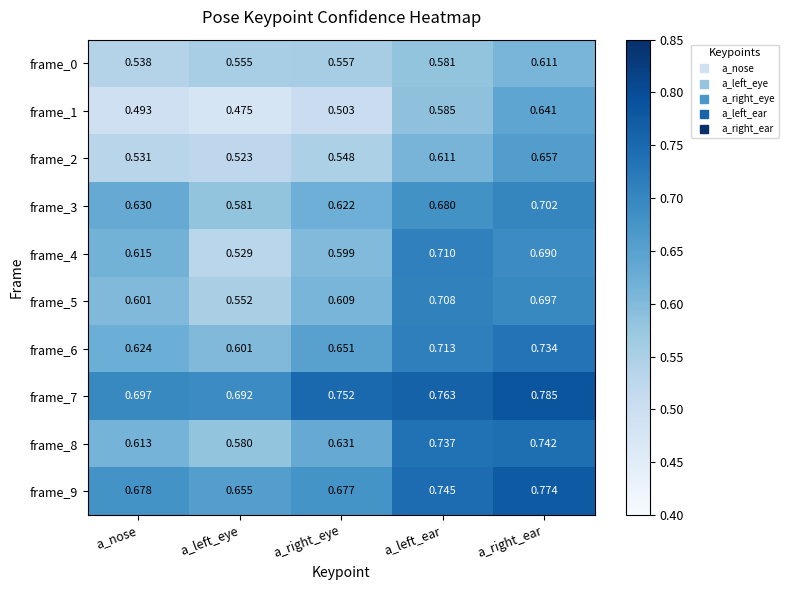

At which category is the sum across all series the highest?

a_right_ear